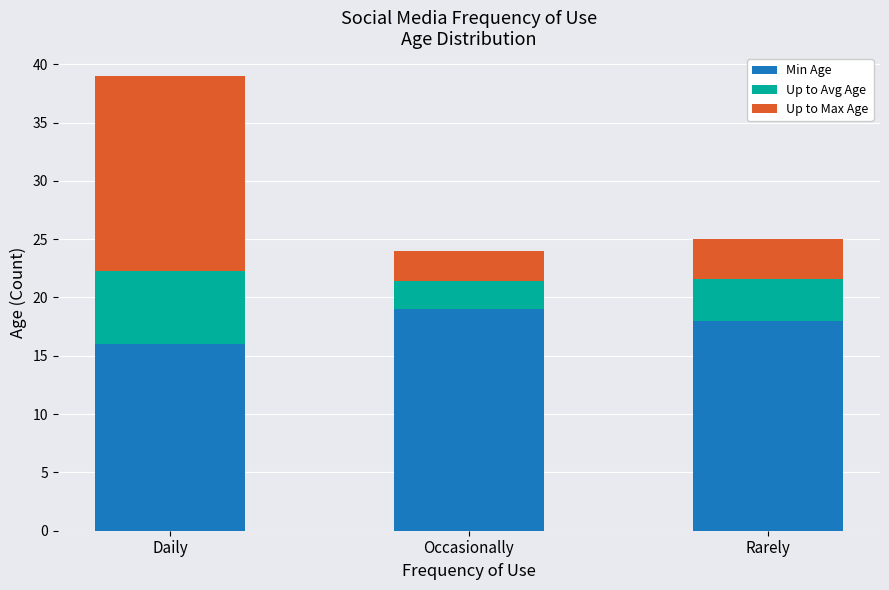

What value does the Min Age series have at Rarely?

18.0